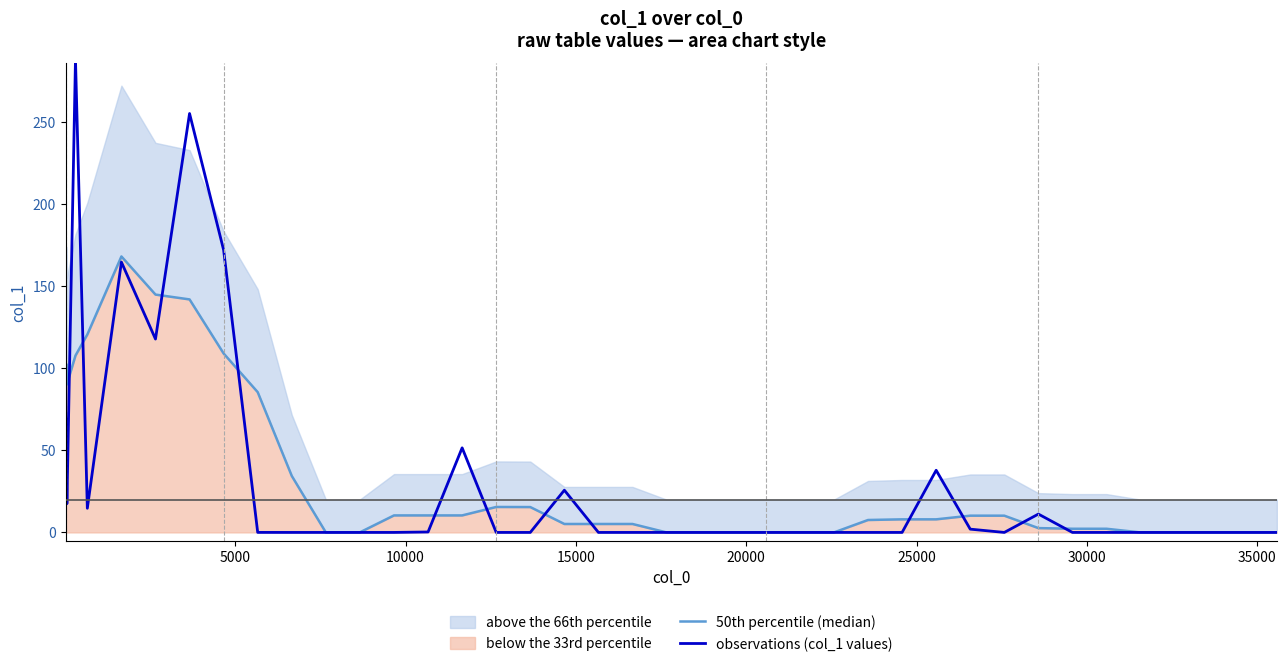

What is the maximum value for observations (col_1 values)?

288.2